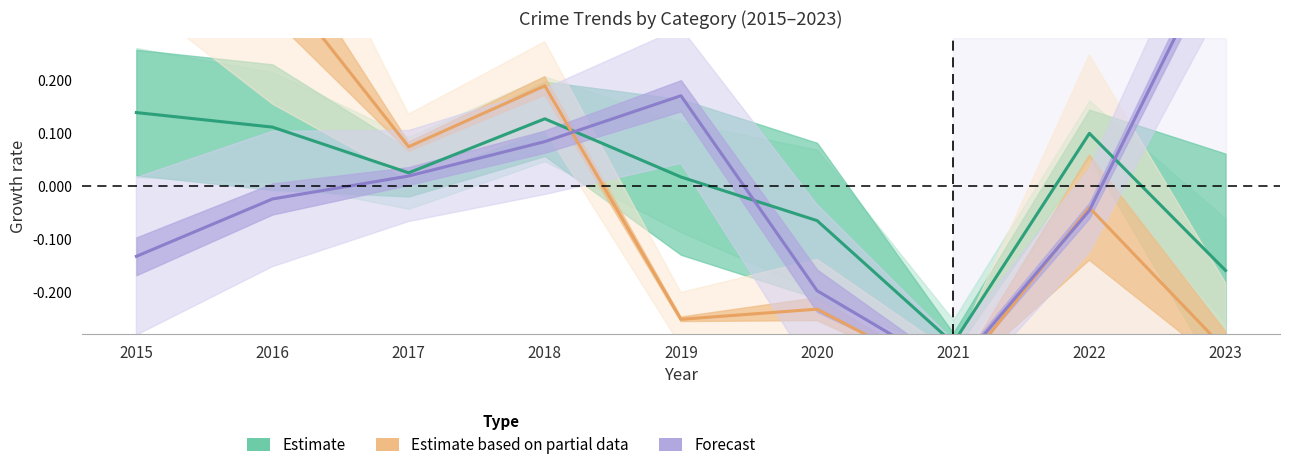

At which category is the sum across all series the highest?

2015